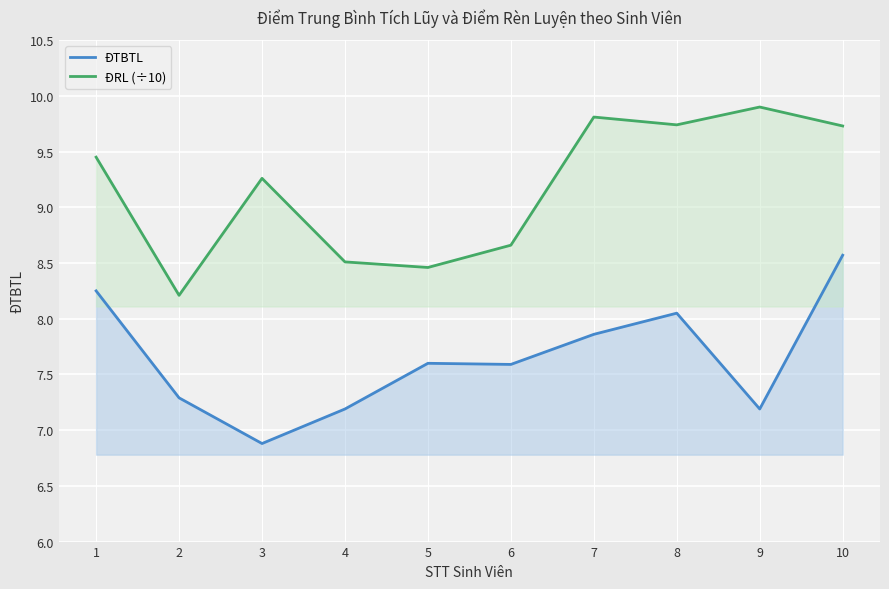

What are all the series names shown in the legend?

ĐTBTL, ĐRL (÷10)